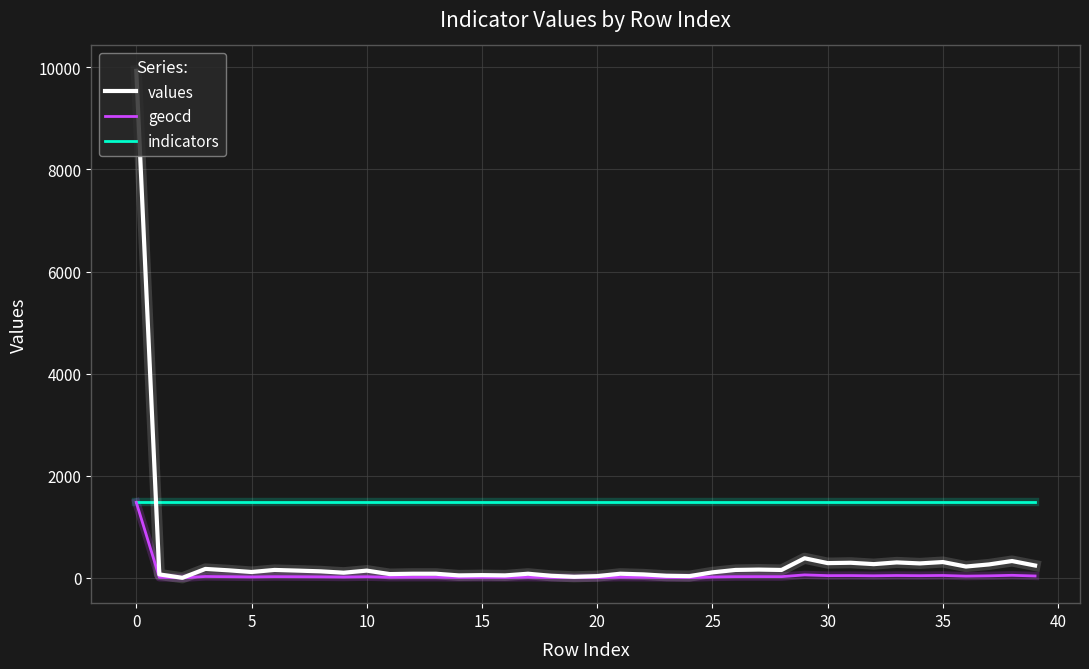

How many intersections are there between values and indicators?

1